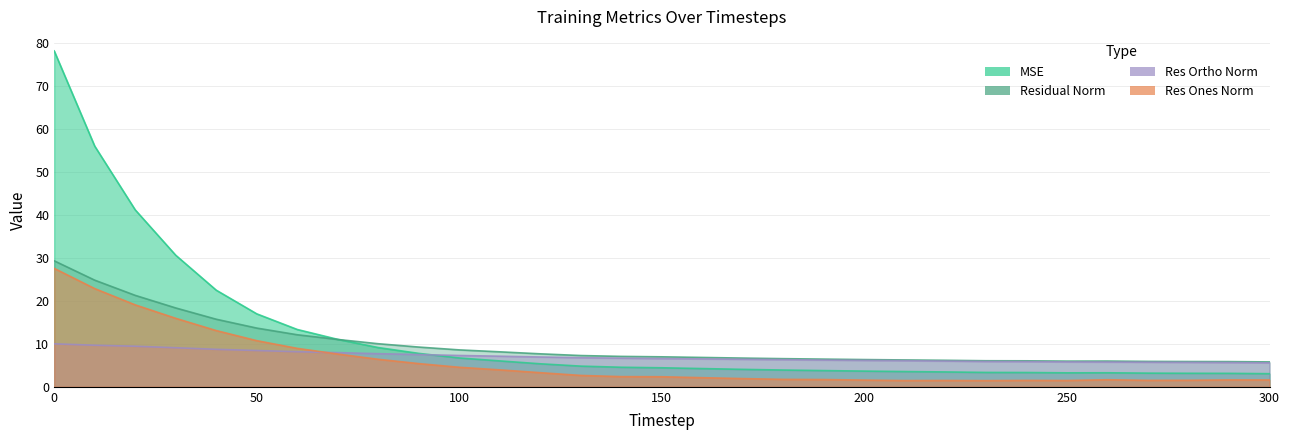

How many values in the res_ones_norm series are below 2?

14